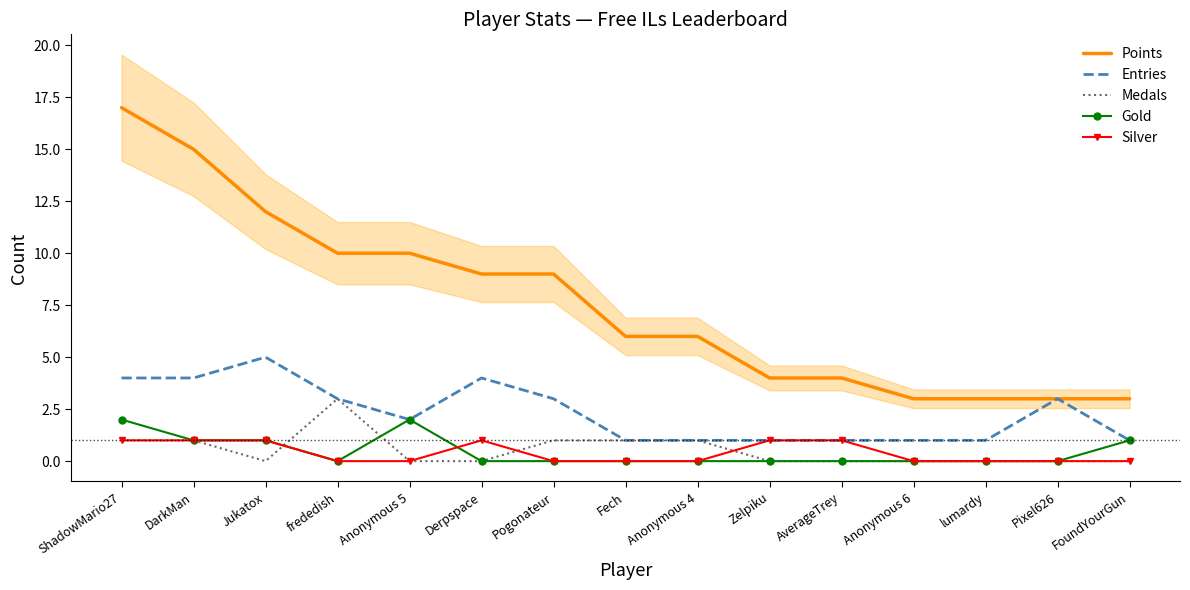

Is this an area chart (filled region under the line)?

No